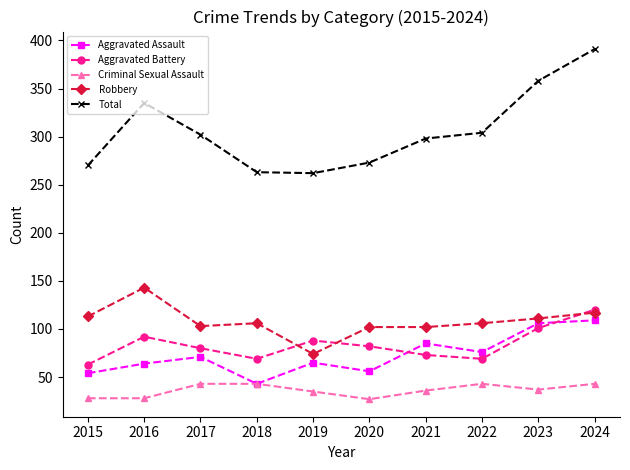

Read the Aggravated Battery value at 2020.

82